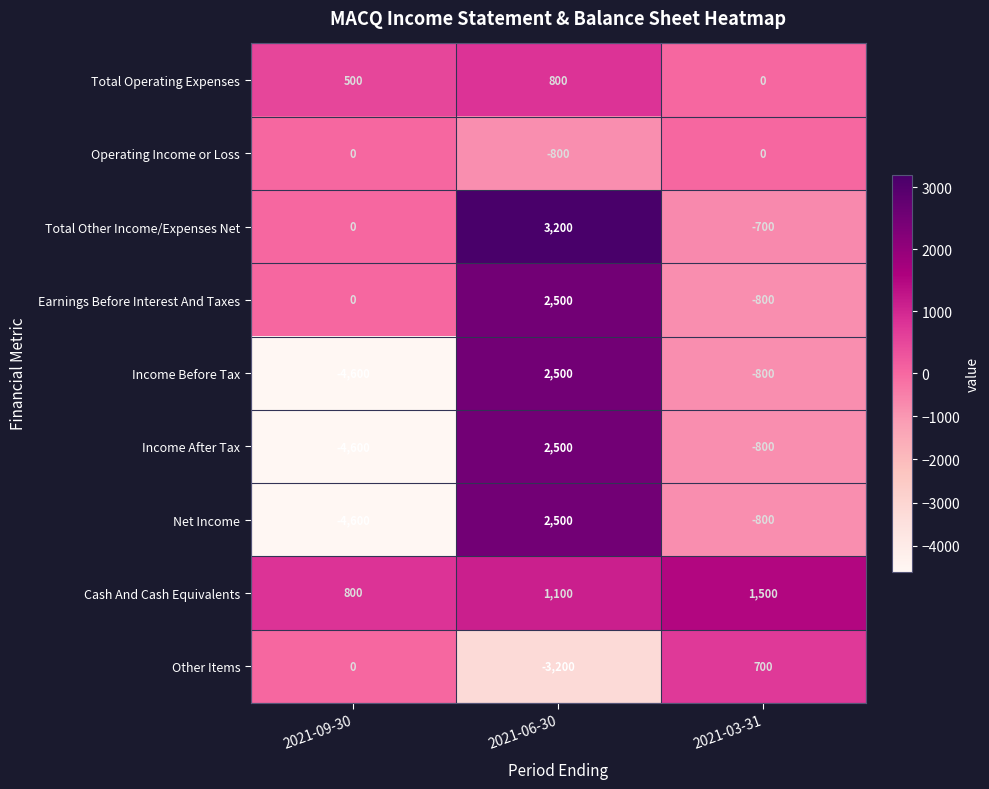

What is the sum of the Total Operating Expenses values at 2021-09-30 and 2021-06-30?

1300